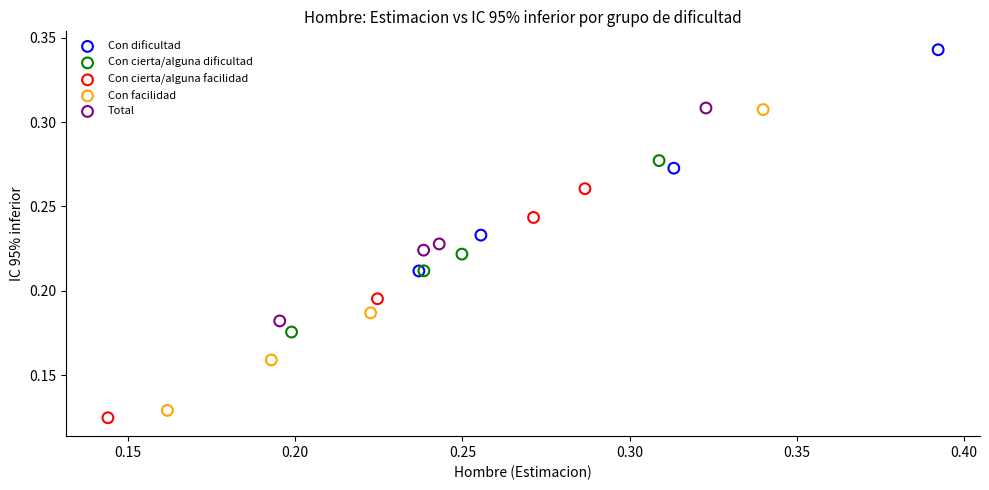

Which series has the widest spread of Y values?

Con facilidad